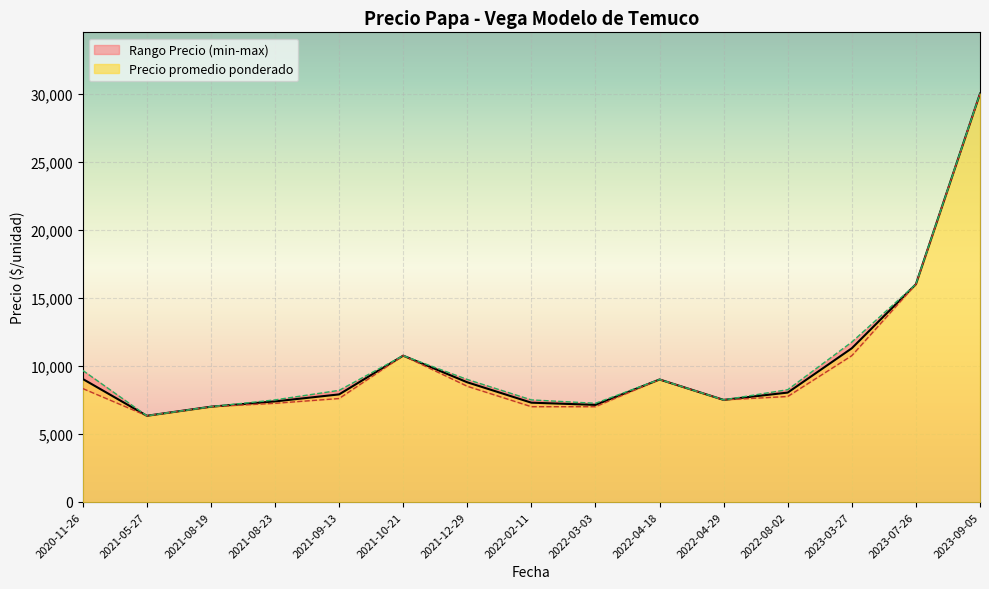

What is the highest value of the Precio minimo series?

30000